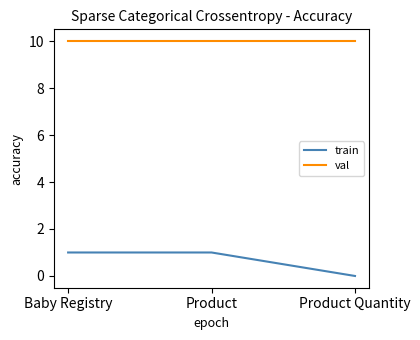

Does the chart display data point markers on the line(s)?

No